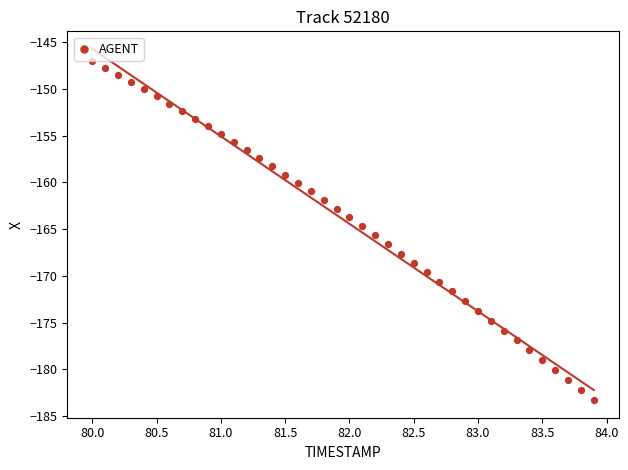

What is the range of Y values (max minus min)?

36.3